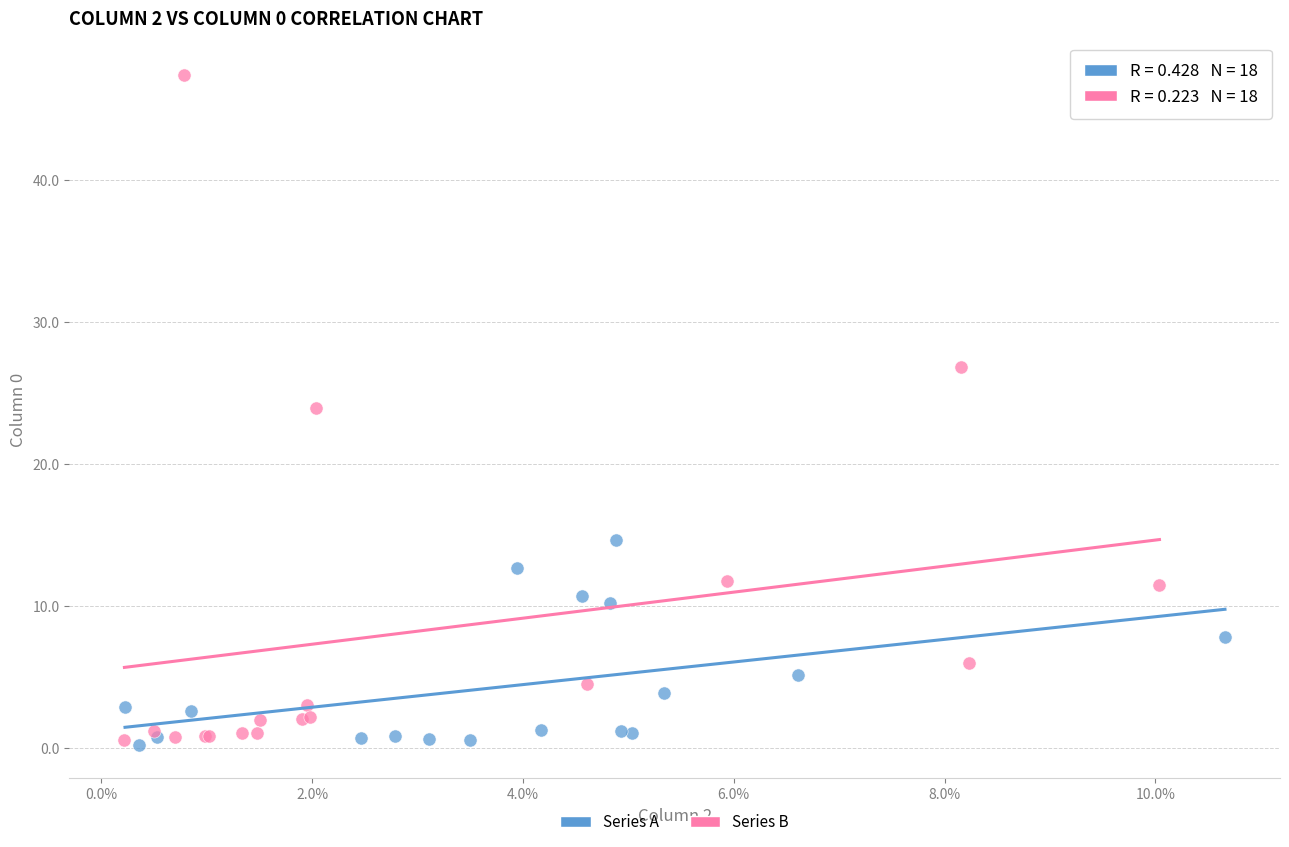

Which series has the widest spread of Y values?

Series B